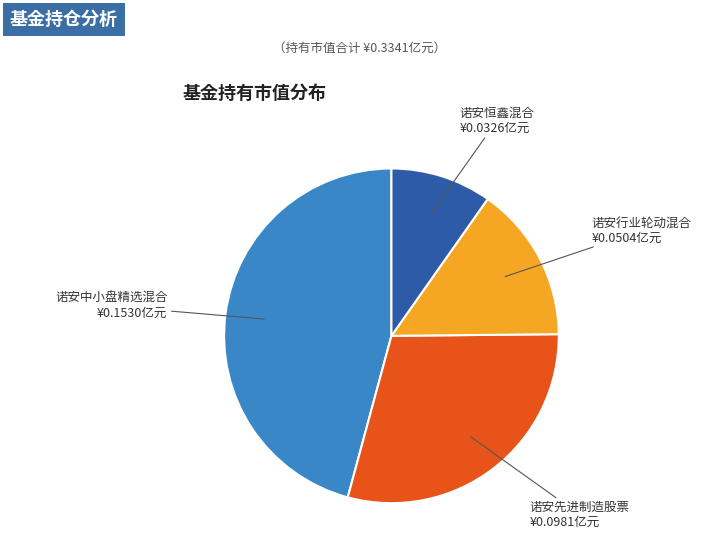

Rank the categories by value from lowest to highest.

诺安恒鑫混合, 诺安行业轮动混合, 诺安先进制造股票, 诺安中小盘精选混合